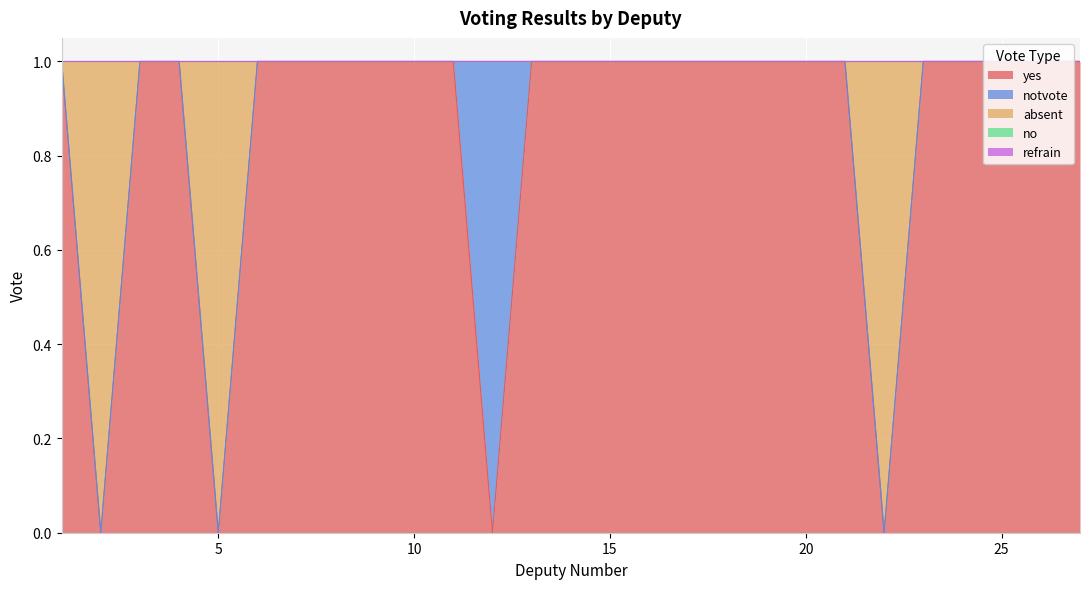

Reading left to right, extract all data points from this chart.

yes: 1	0	1	1	0	1	1	1	1	1	1	0	1	1	1	1	1	1	1	1	1	0	1	1	1	1	1
notvote: 0	0	0	0	0	0	0	0	0	0	0	1	0	0	0	0	0	0	0	0	0	0	0	0	0	0	0
absent: 0	1	0	0	1	0	0	0	0	0	0	0	0	0	0	0	0	0	0	0	0	1	0	0	0	0	0
no: 0	0	0	0	0	0	0	0	0	0	0	0	0	0	0	0	0	0	0	0	0	0	0	0	0	0	0
refrain: 0	0	0	0	0	0	0	0	0	0	0	0	0	0	0	0	0	0	0	0	0	0	0	0	0	0	0